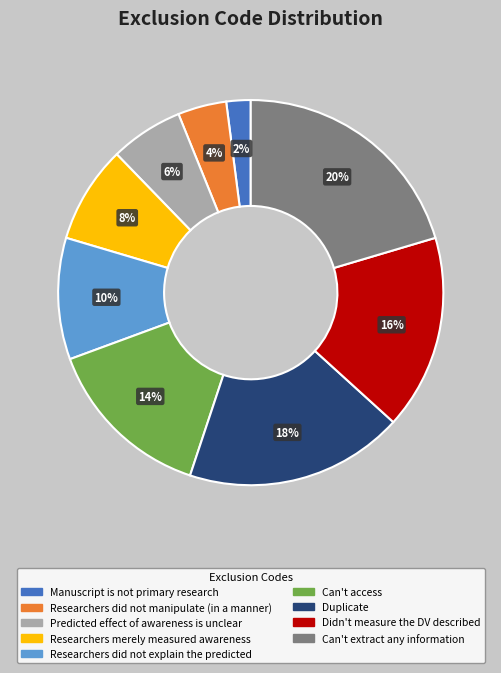

Combined, do Didn't measure the DV described and Manuscript is not primary research account for over 50%?

No